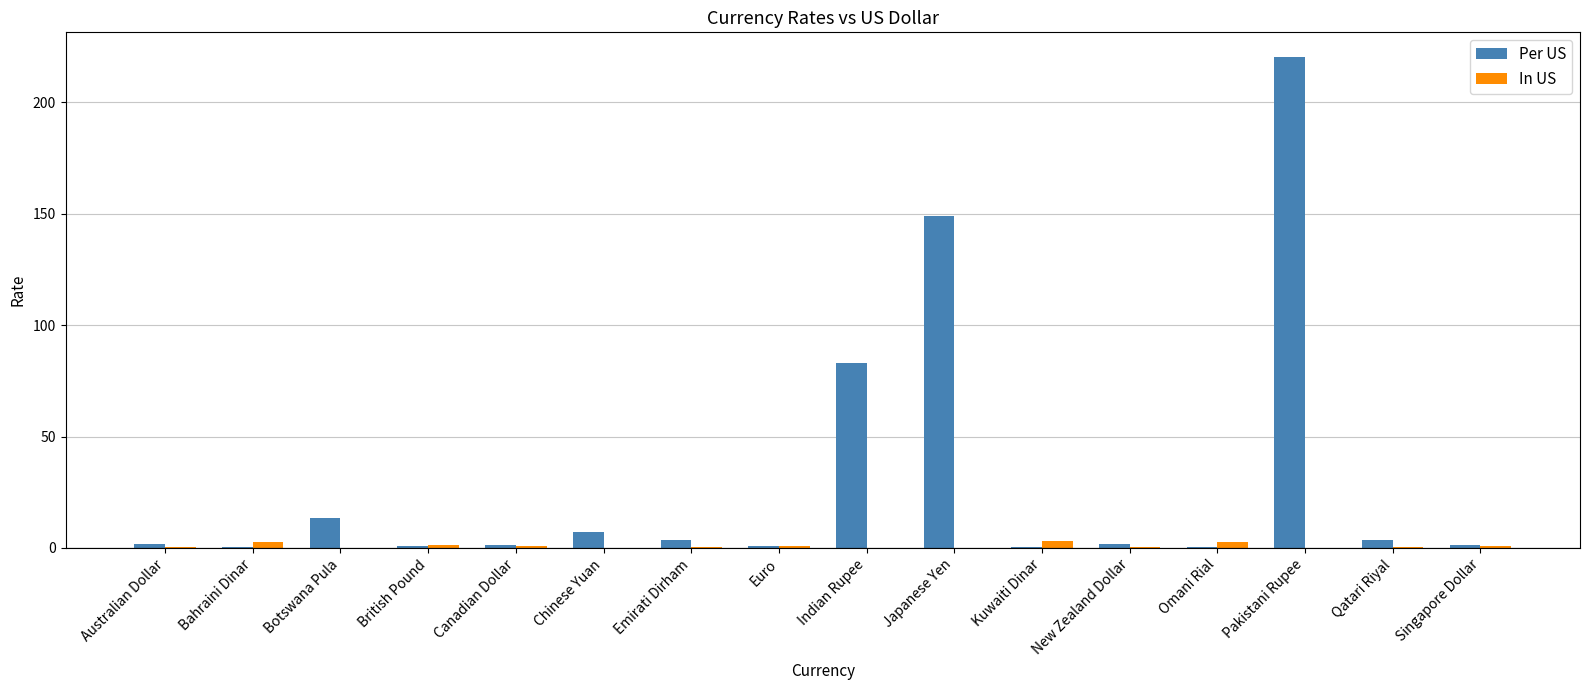

Which series has the widest spread of values?

Per US